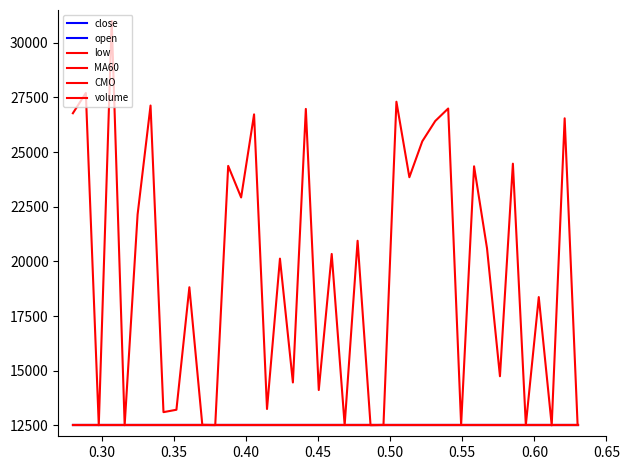

How many lines are shown in the chart?

6